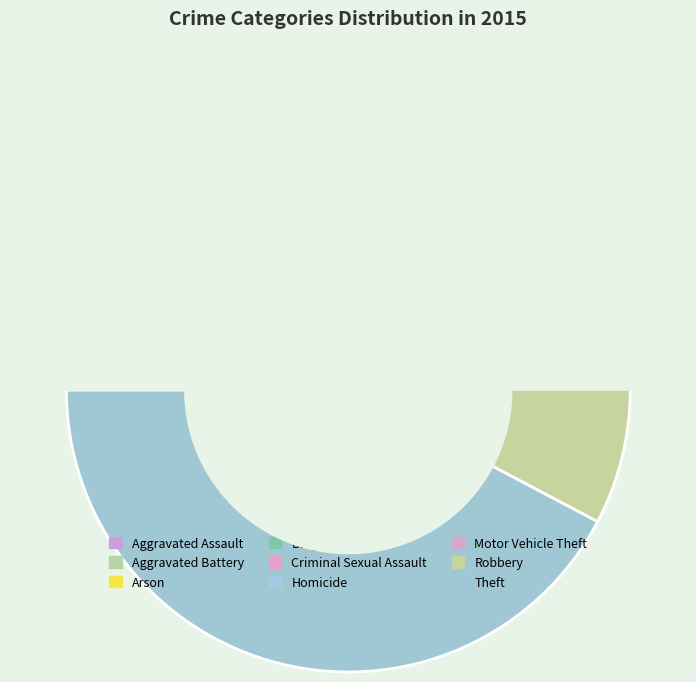

To the nearest percent, what portion does Aggravated Battery represent?

9%